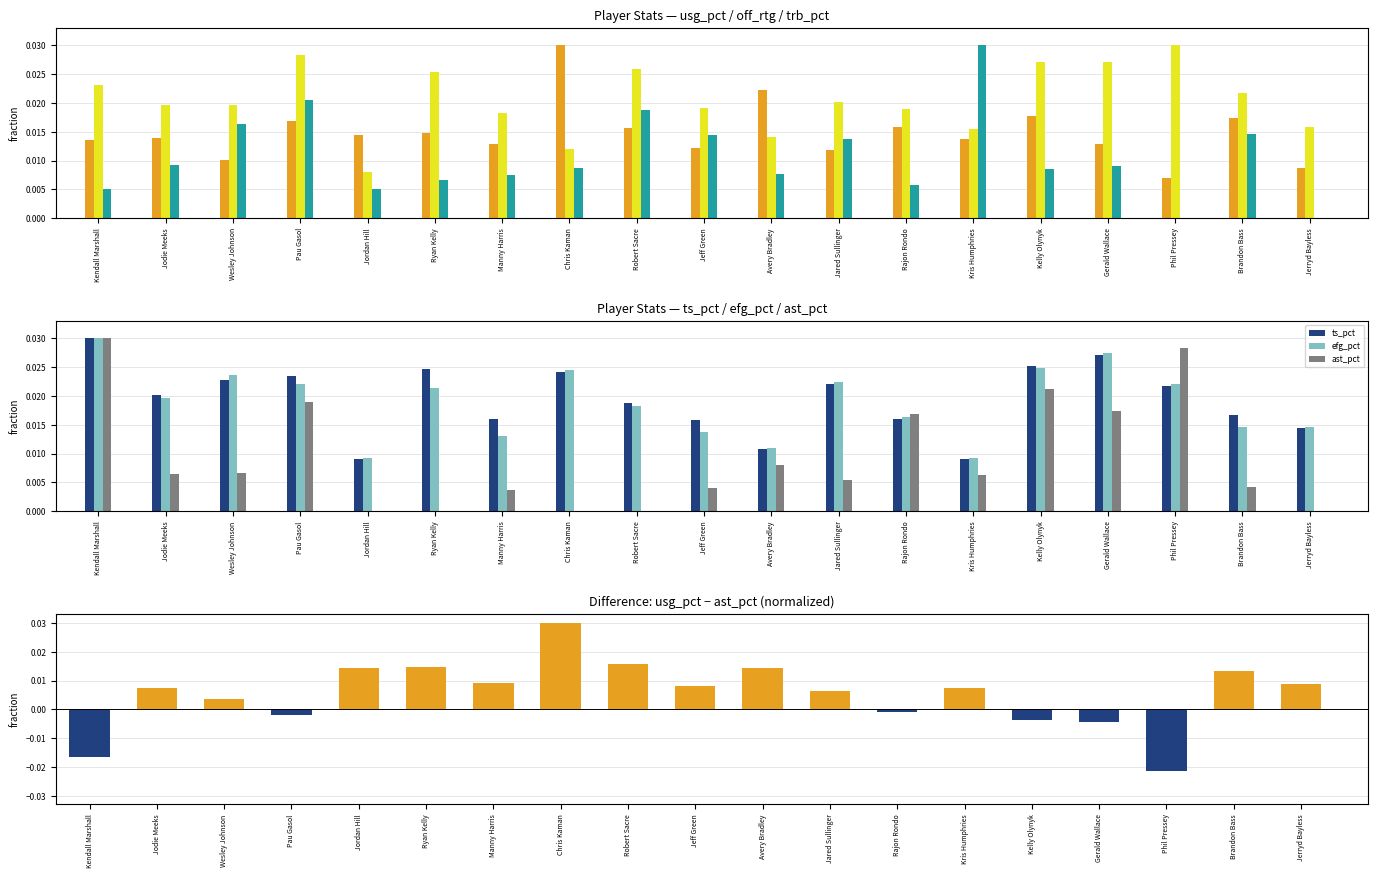

At how many categories does at least one series exceed 0?

19